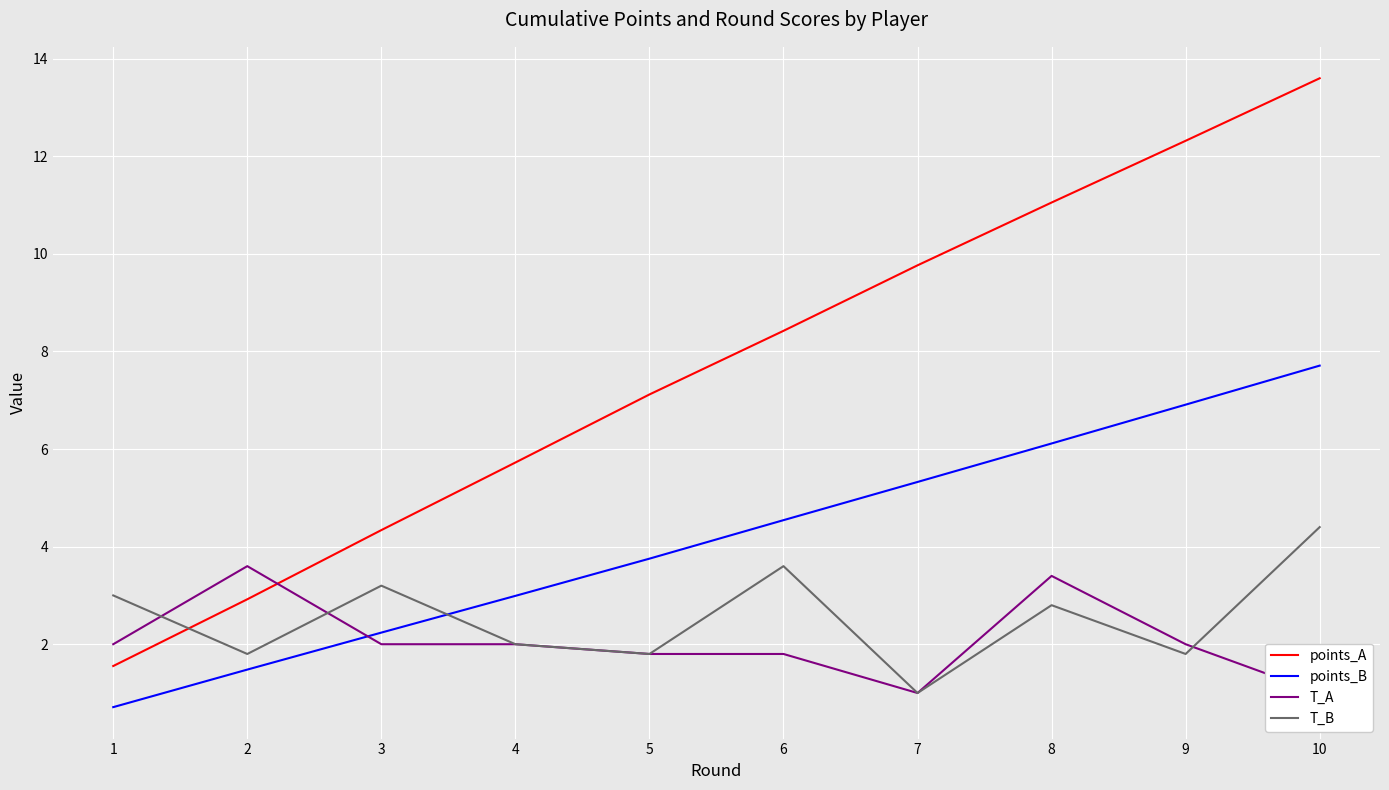

How many lines are shown in the chart?

4